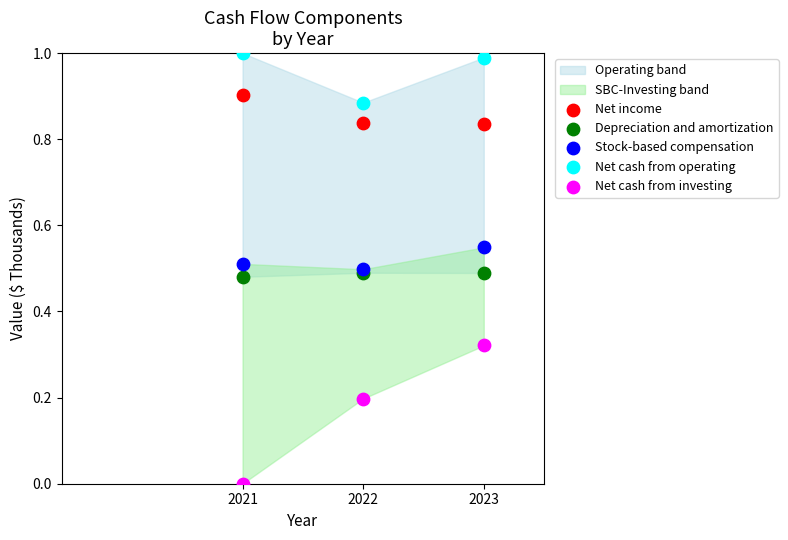

Which series has the widest spread of Y values?

Net cash from investing